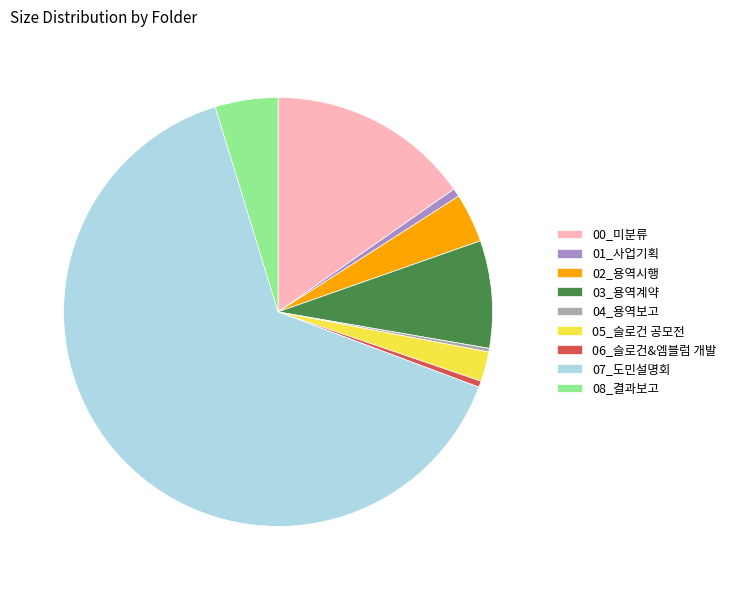

What is the largest slice in the pie chart?

07_도민설명회